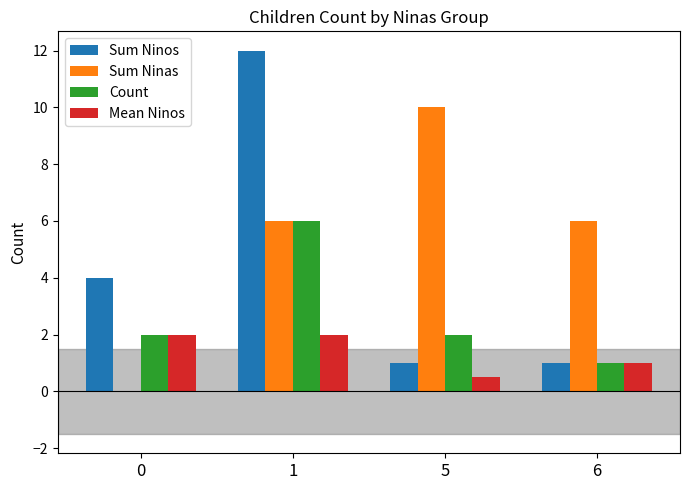

What is the greatest value displayed?

12.0